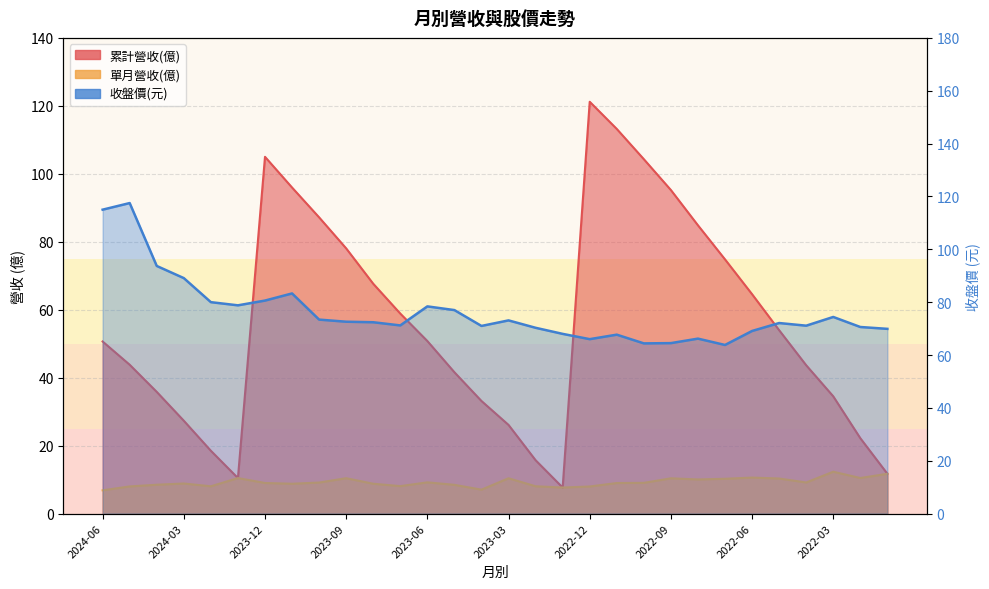

Reading right to left, list all the values displayed in this chart.

累計營收(億): 11.7	22.2	34.5	43.6	54.0	64.6	74.8	84.8	95.2	104.3	113.2	121.2	7.7	15.7	26.1	33.1	41.6	50.8	58.9	67.6	78.0	87.2	96.0	105.0	10.4	18.5	27.3	35.8	43.8	50.6
單月營收(億): 11.7	10.5	12.3	9.2	10.3	10.6	10.2	10.0	10.4	9.0	9.0	8.0	7.7	8.0	10.4	7.0	8.5	9.2	8.1	8.8	10.4	9.1	8.8	9.0	10.4	8.0	8.8	8.5	8.0	6.8
收盤價(元): 69.9	70.6	74.4	71.1	72.1	69.1	63.8	66.2	64.5	64.4	67.7	66.0	68.0	70.3	73.1	71.0	77.0	78.4	71.2	72.4	72.6	73.4	83.3	80.6	78.8	80.0	89.1	93.7	117.5	115.0